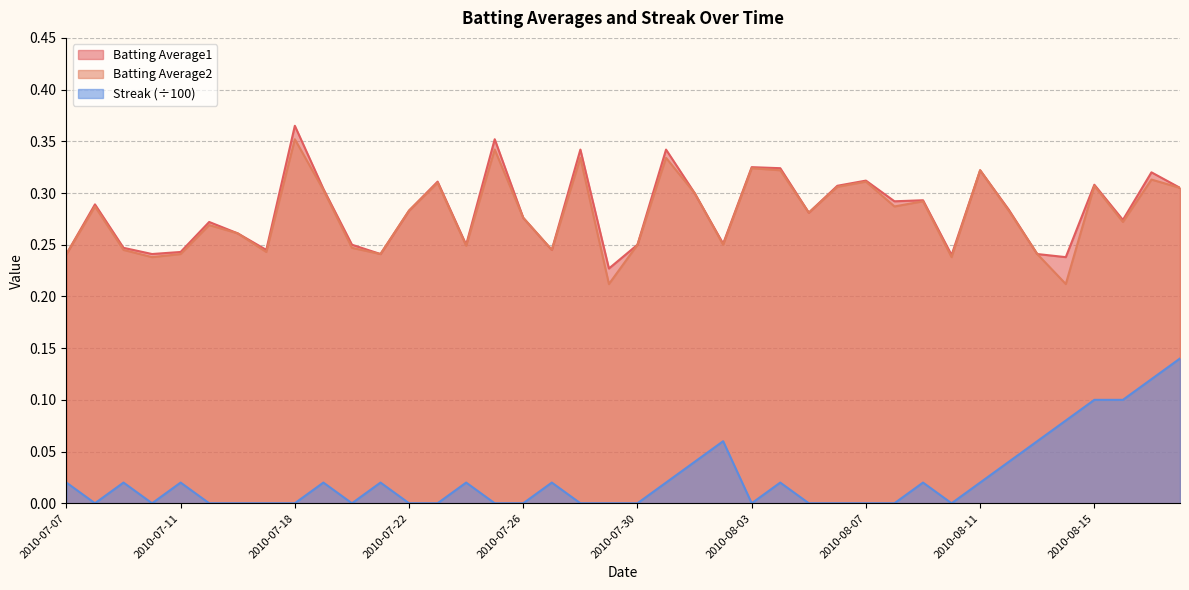

What is the label of the 7th point from the right?

2010-08-12